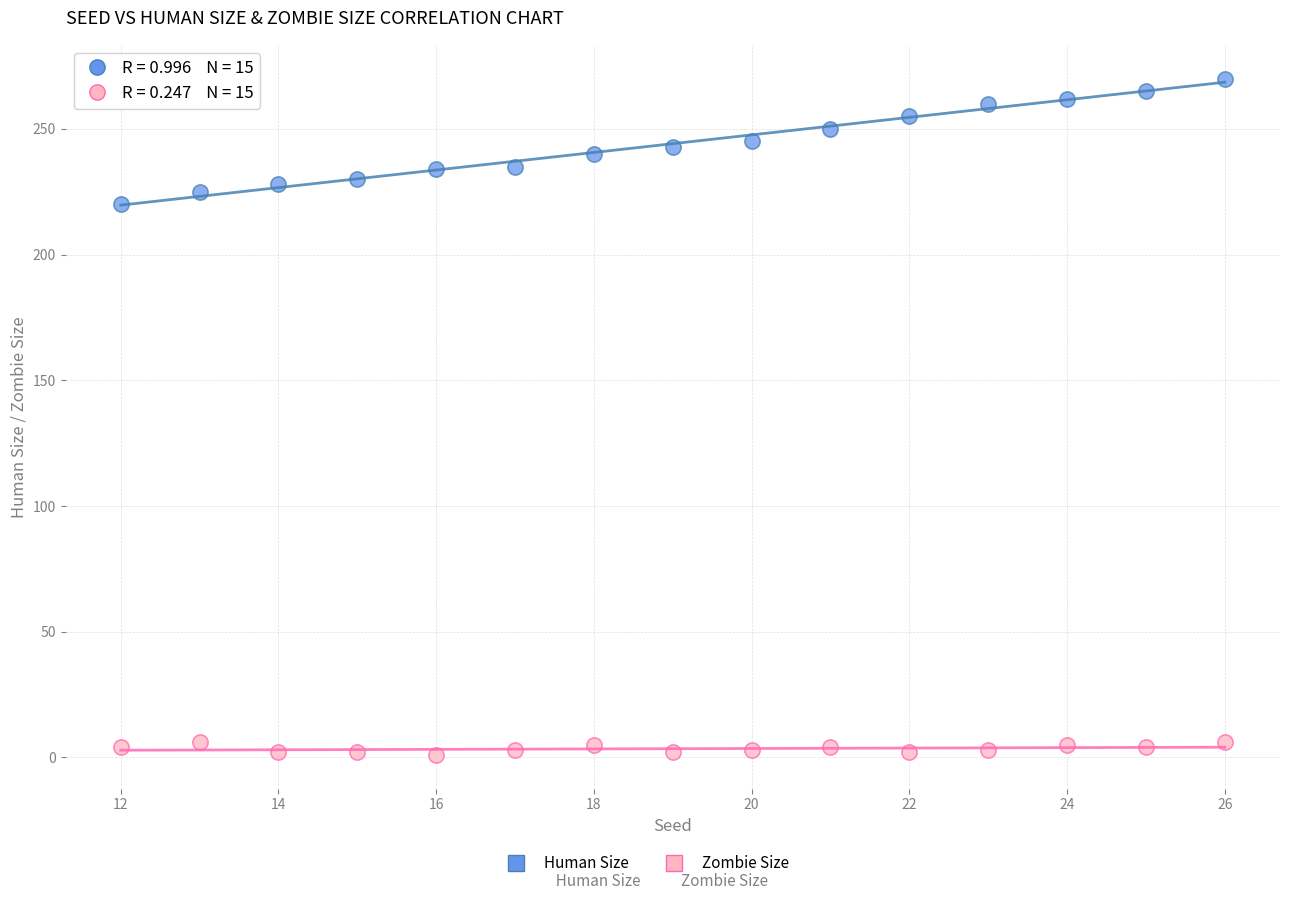

What is the X range (max minus min) for the scatter plot?

14